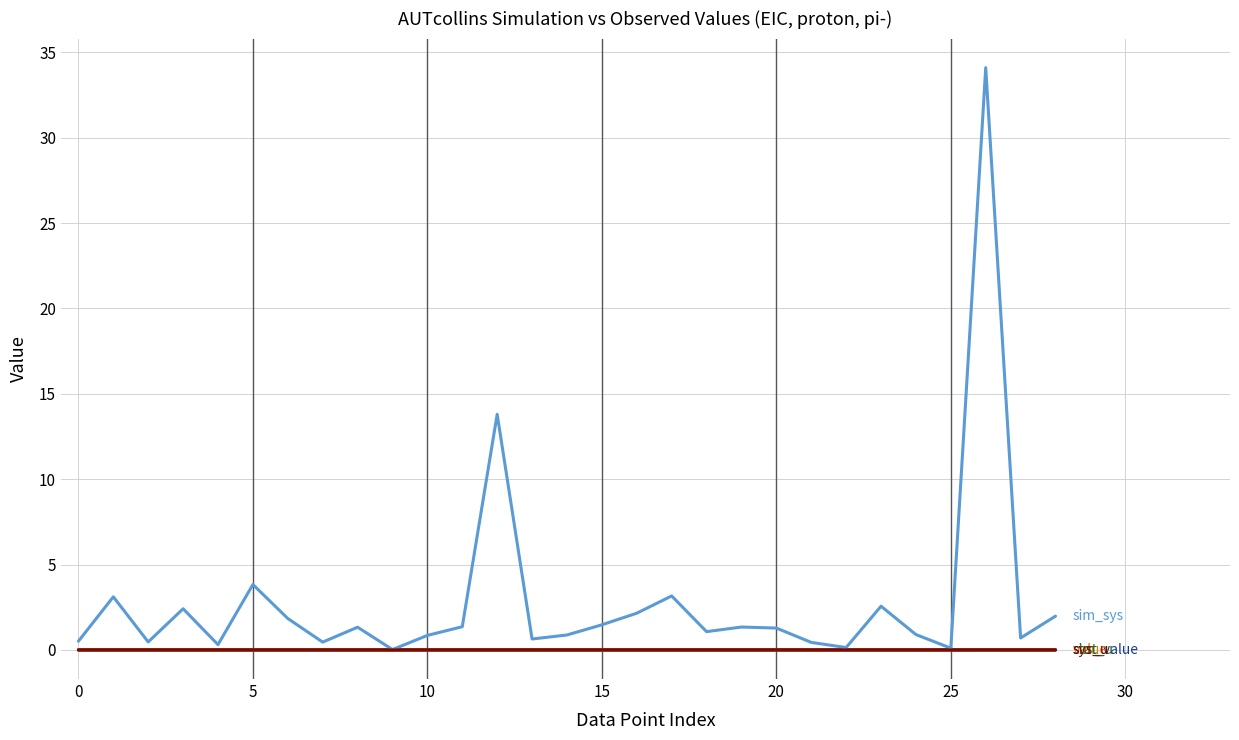

What is the greatest value displayed?

34.1